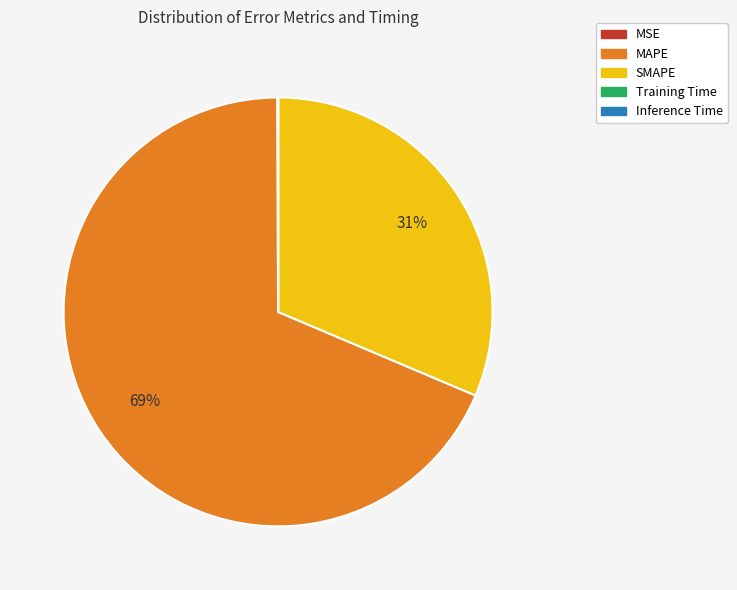

Which slice is the largest?

MAPE